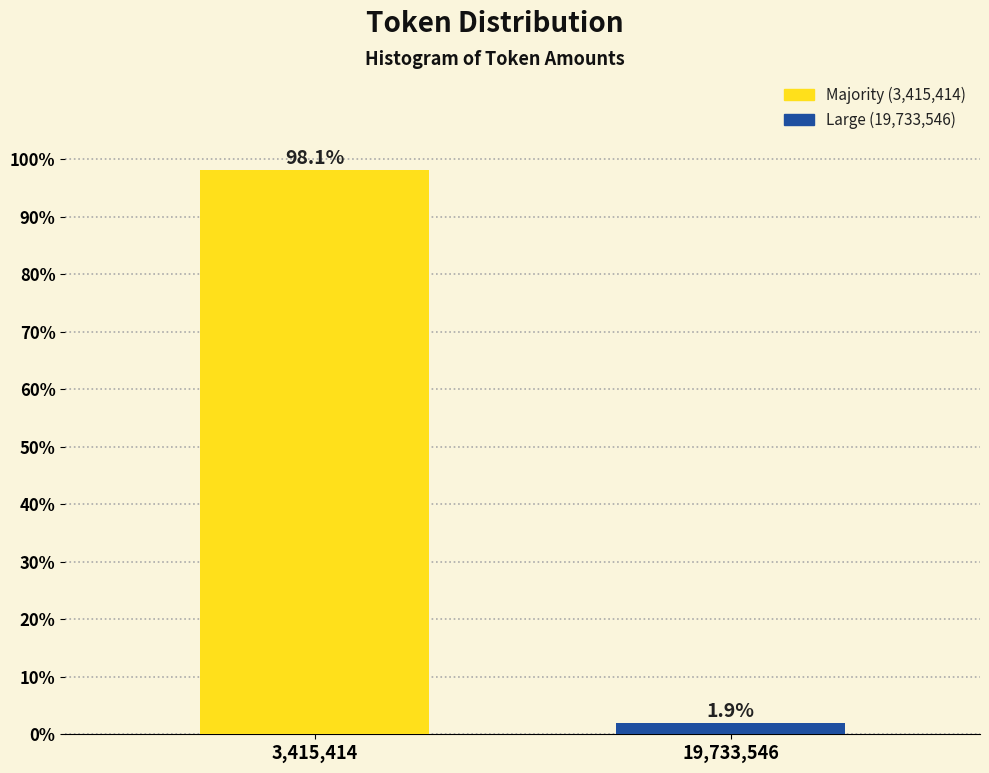

Reading left to right, what are all the values shown in this chart?

3,415,414=98.1	19,733,546=1.9